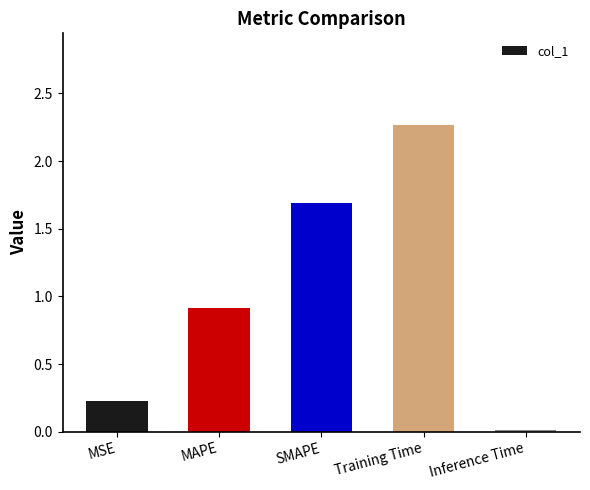

What is the label of the 3rd bar from the left?

SMAPE